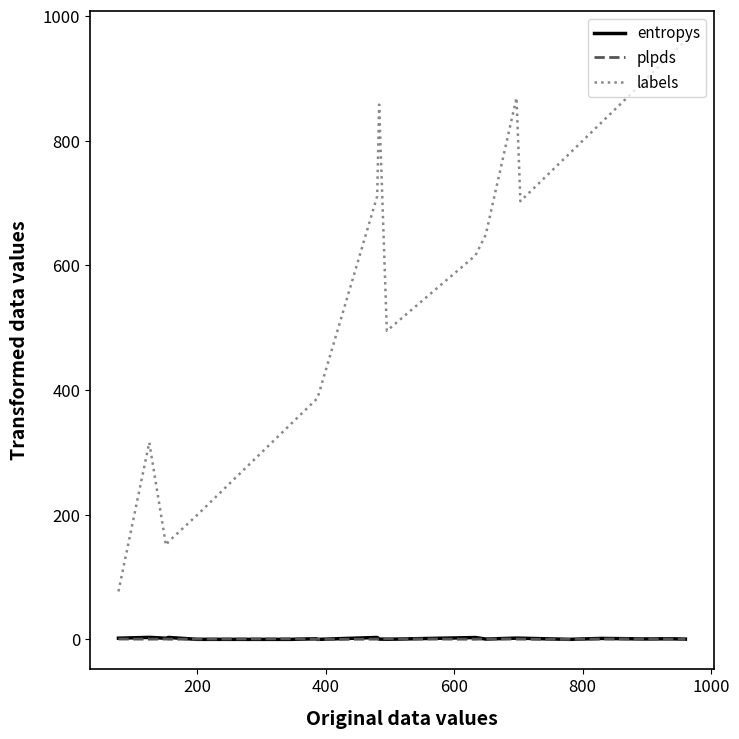

At how many categories does at least one series exceed 264?

16